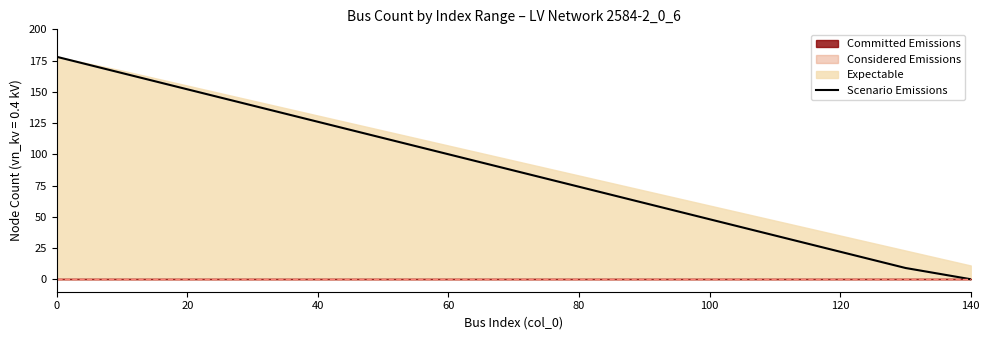

What is the maximum value for Scenario Emissions?

178